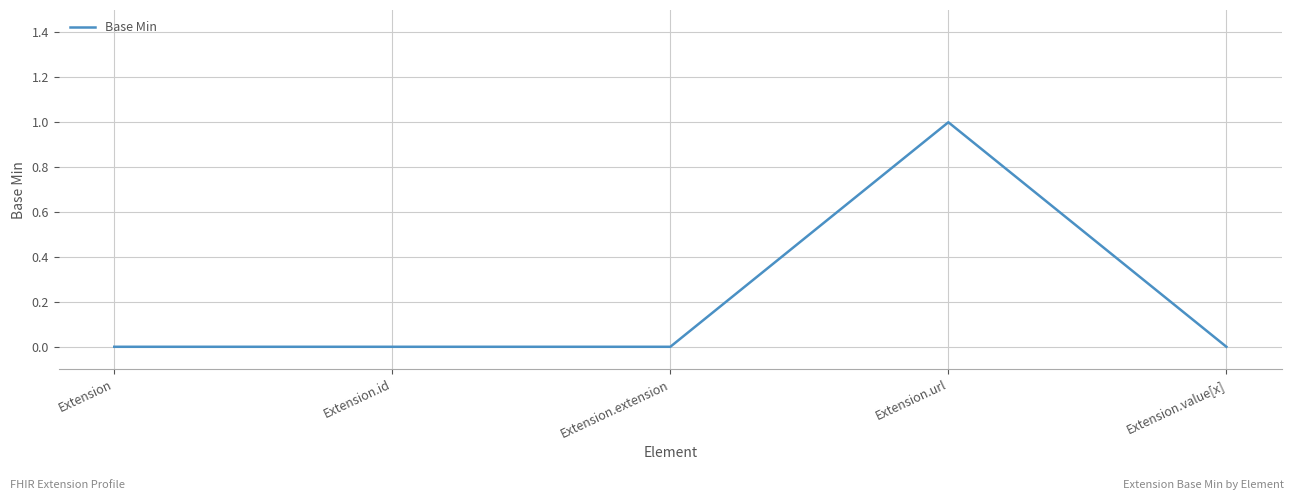

What position from the right is Extension.value[x]?

1